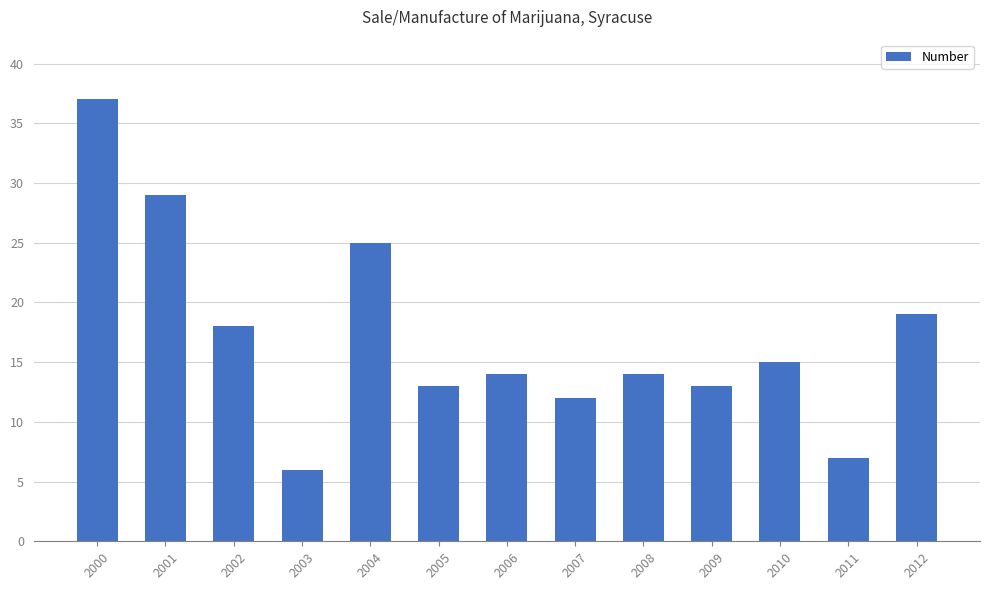

Reading left to right, extract all data points from this chart.

37	29	18	6	25	13	14	12	14	13	15	7	19